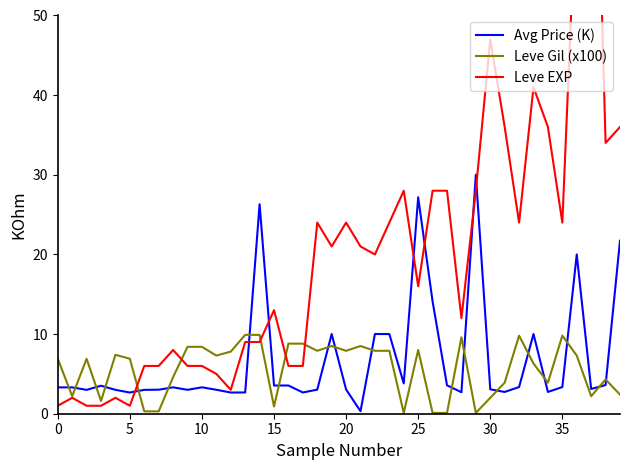

The Leve Gil (x100) series shows 7.9 at 18. True or false?

True